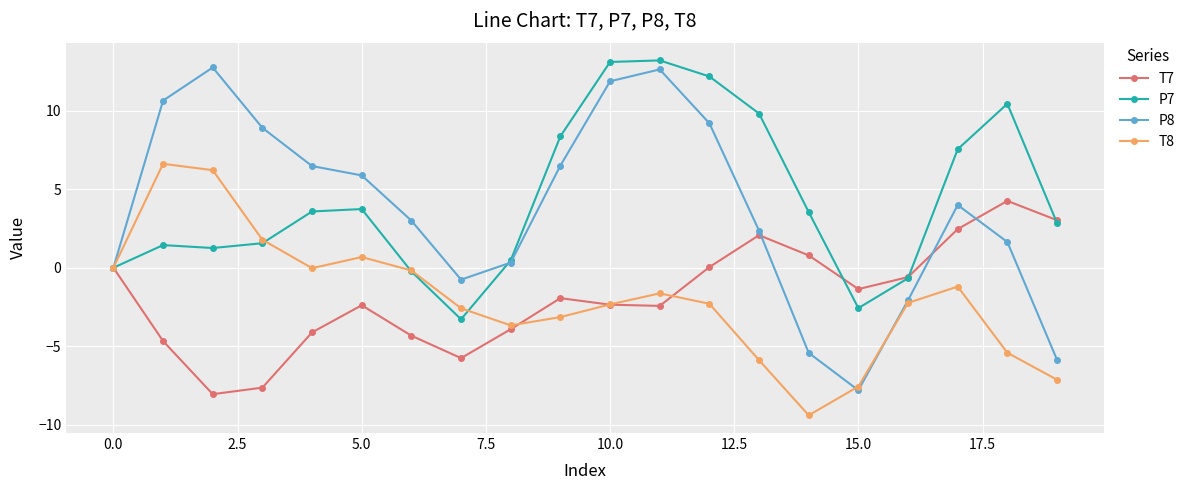

What is the difference between the maximum and second lowest values in the T8 series?

14.2